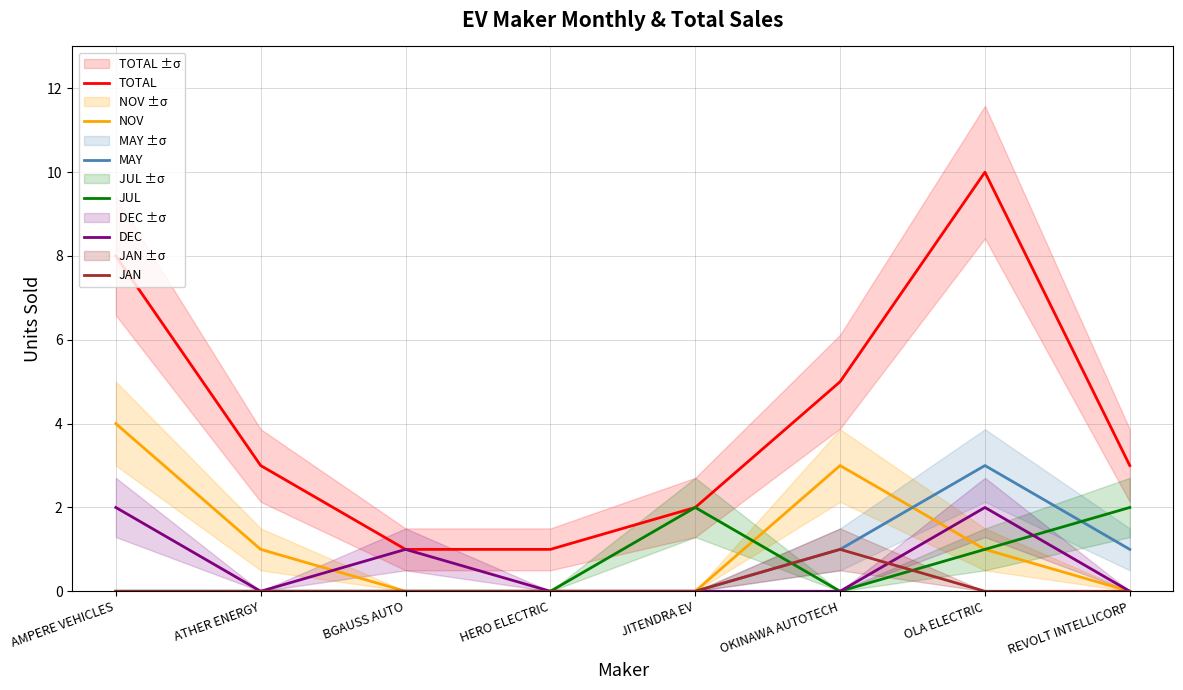

What is the difference between the highest and lowest values at BGAUSS AUTO?

1